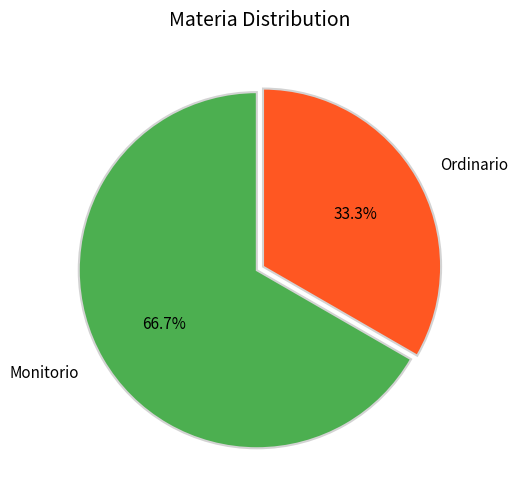

To the nearest percent, what is the combined percentage of Monitorio and Ordinario?

100%